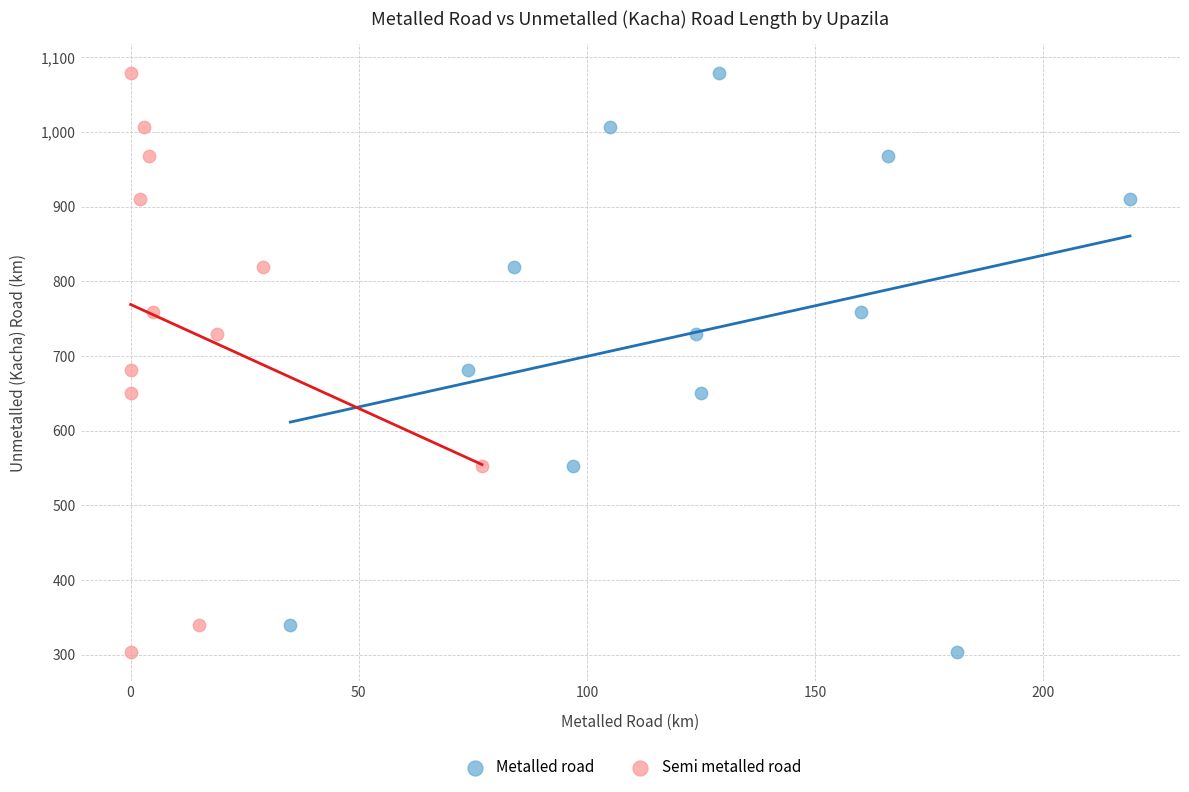

What are all the series names shown in the legend?

Metalled road, Semi metalled road